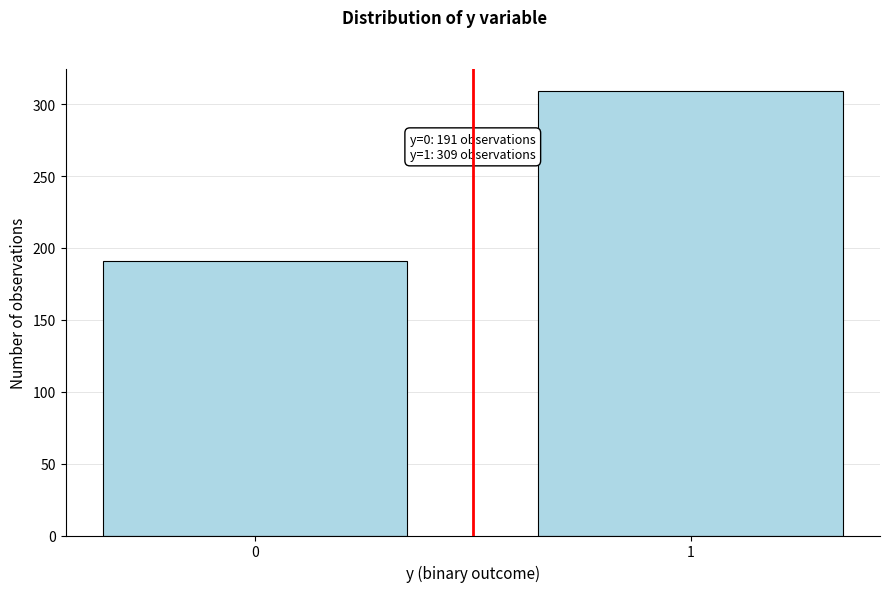

Reading right to left, transcribe all the data shown in this chart.

309	191